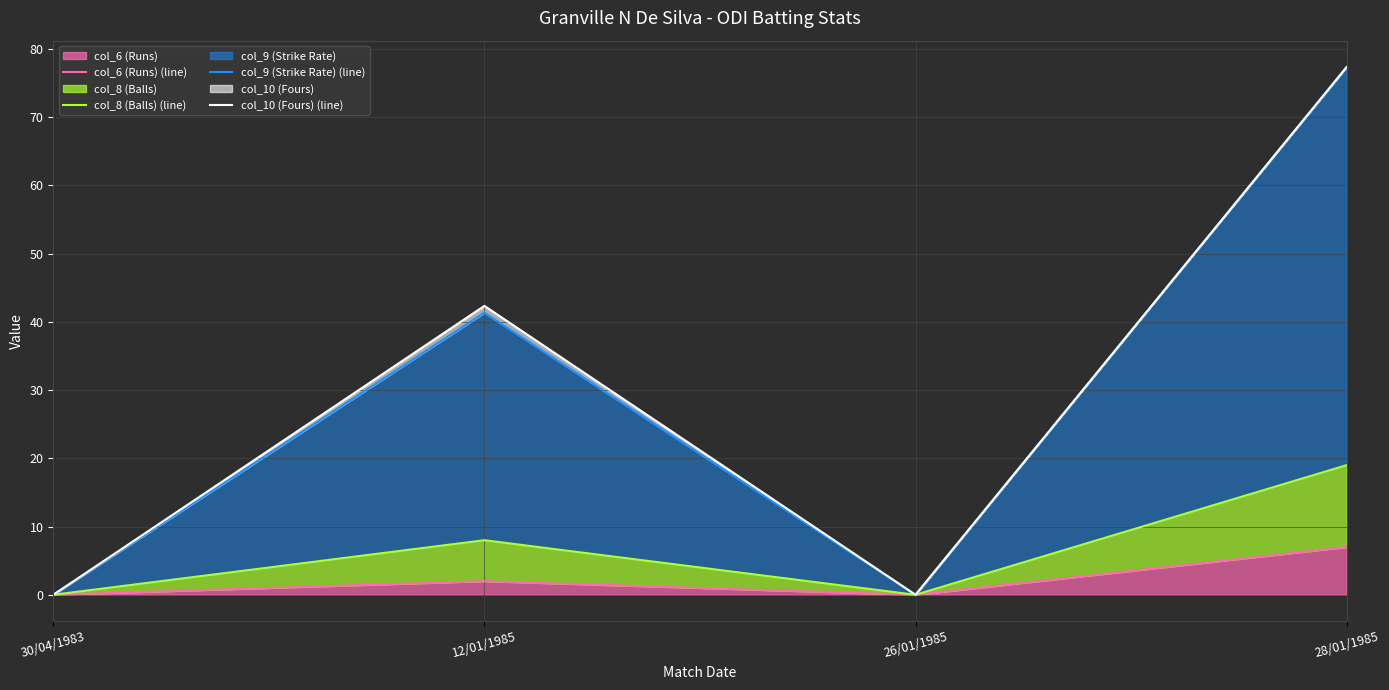

True or false: col_6 (Runs) (line) and col_10 (Fours) (line) cross at least once.

False